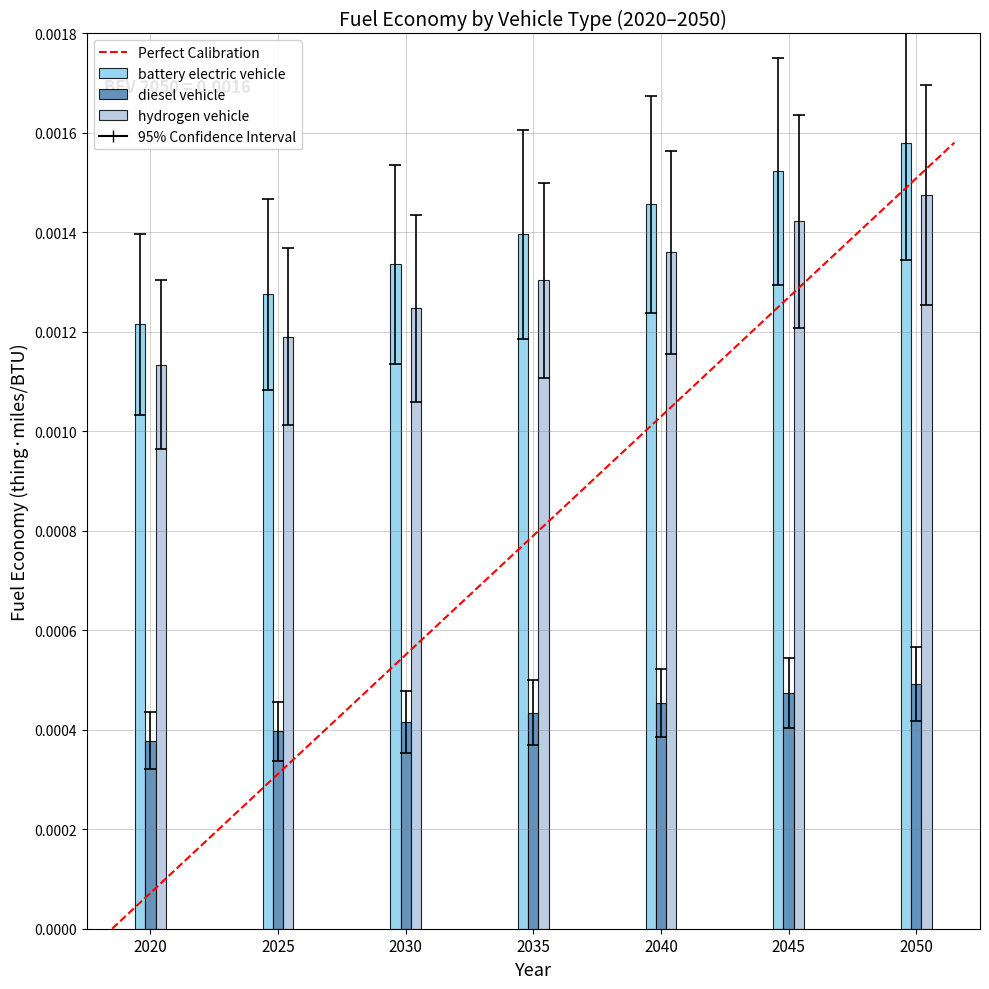

Count the battery electric vehicle values in the range 0 to 1.

7